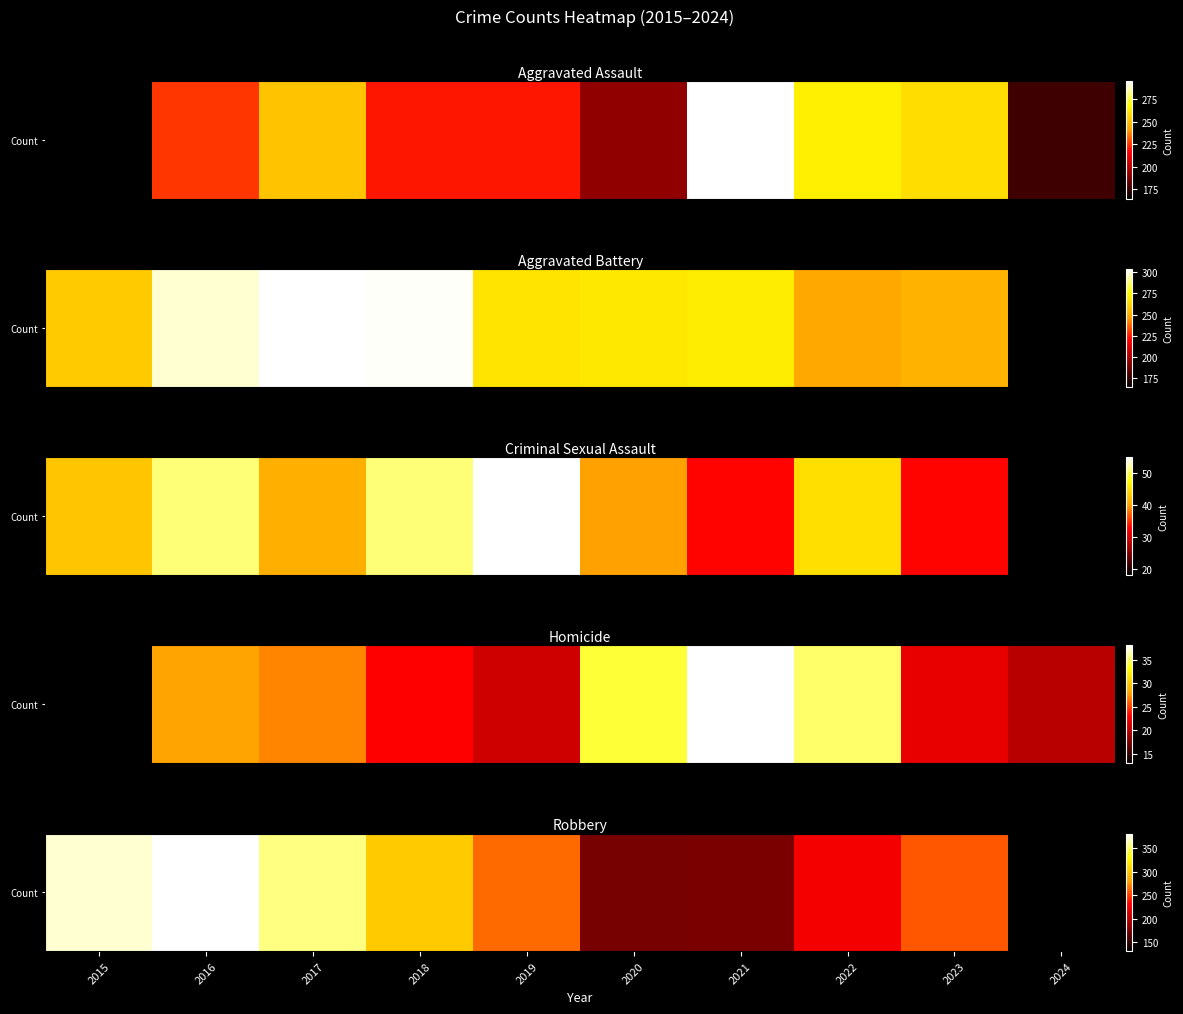

Which label corresponds to the largest value in the chart?

2016